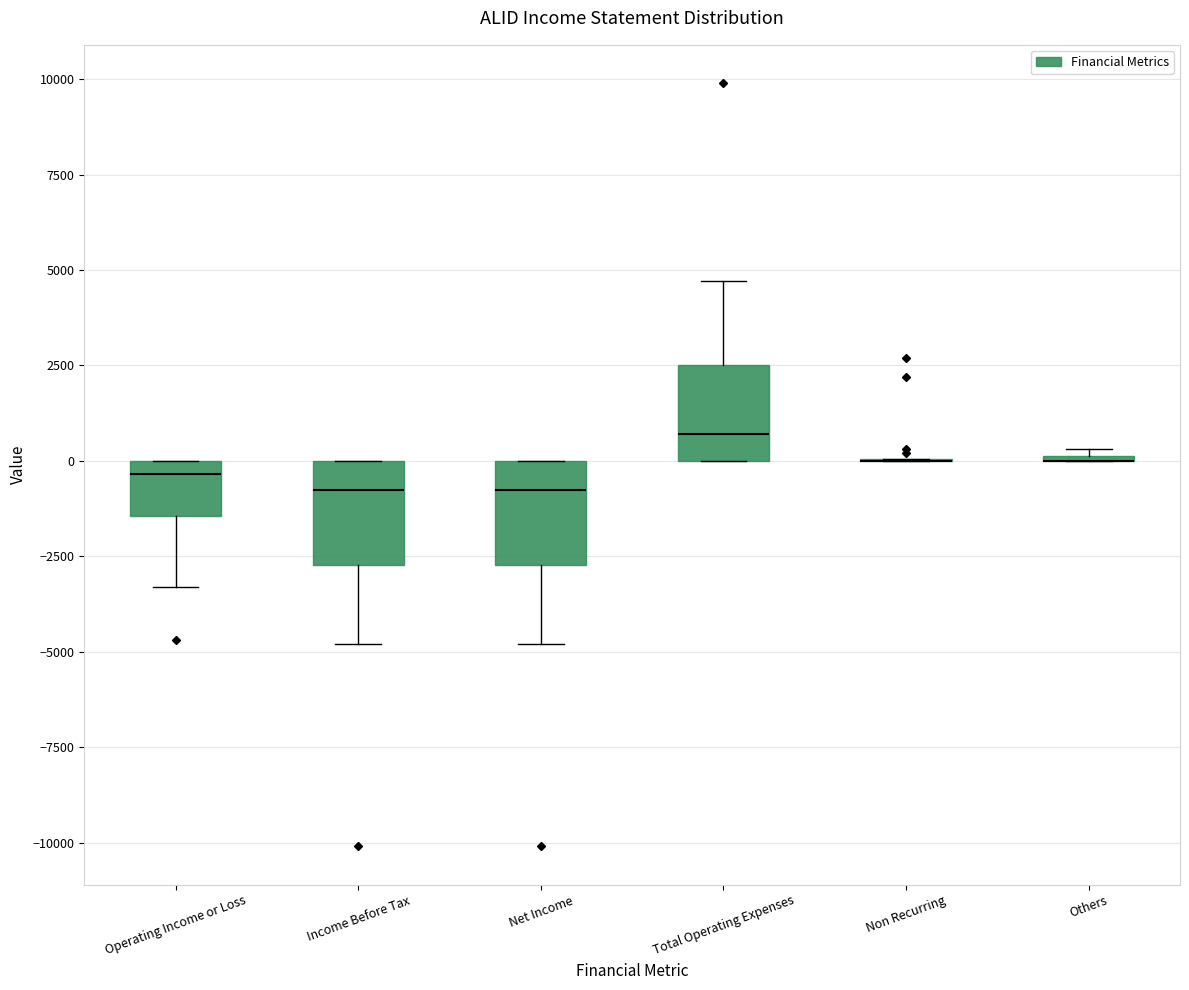

Where is the lower edge of the box for Total Operating Expenses on the y-axis? The values are not printed on the chart, so give them approximately, as read against the axis.

0